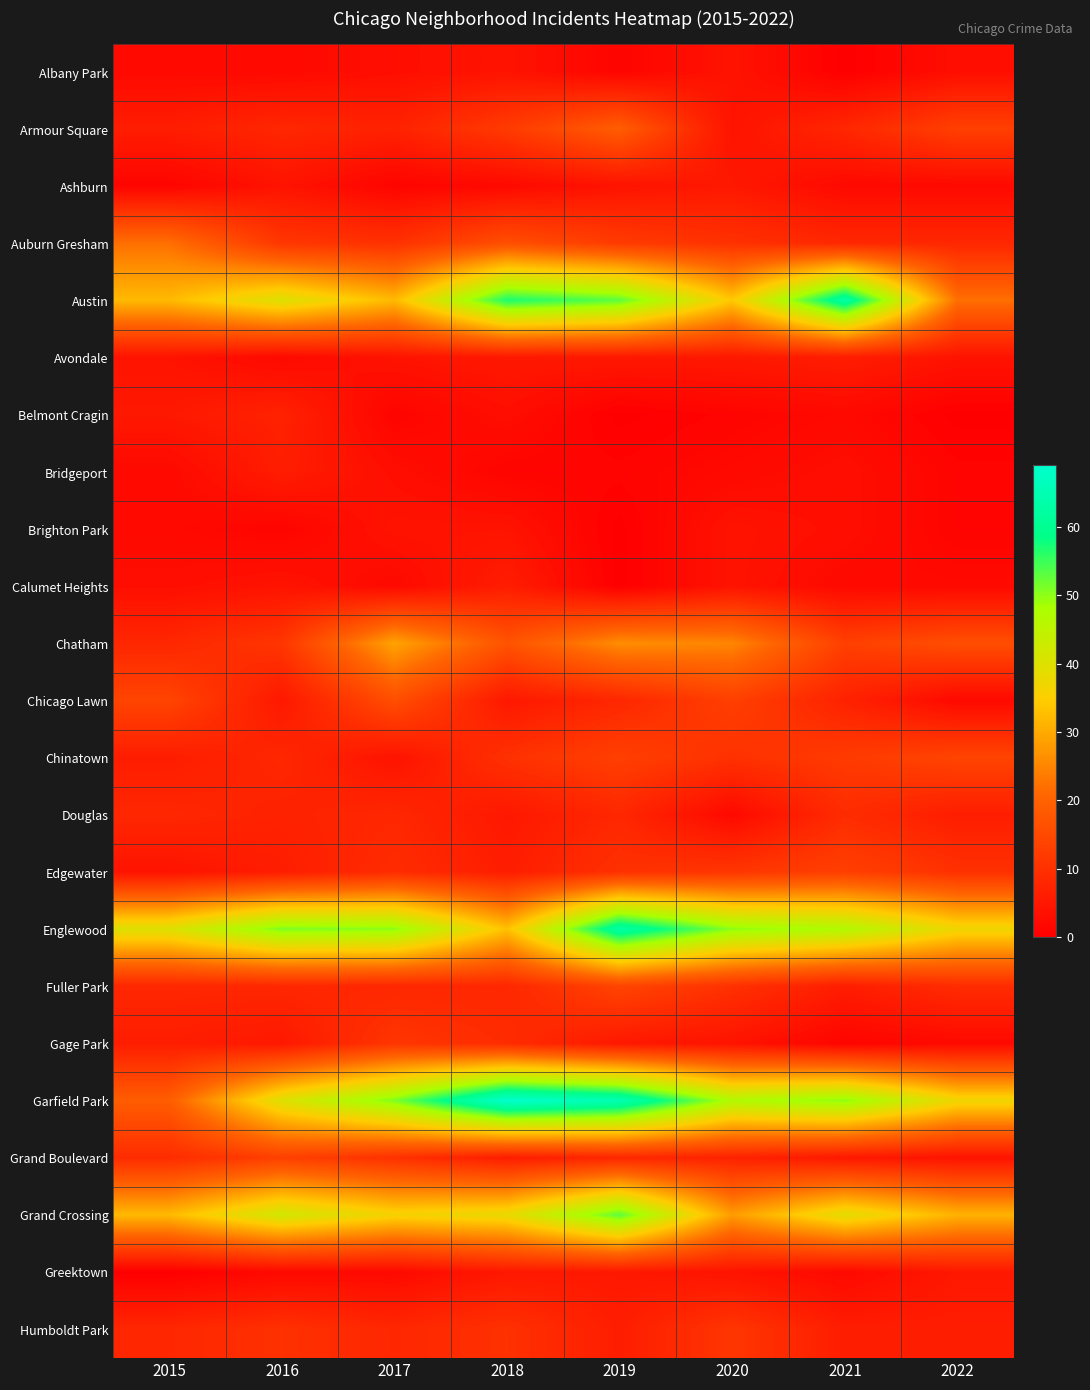

Between 2018 and 2021, which series saw the biggest shift?

Garfield Park